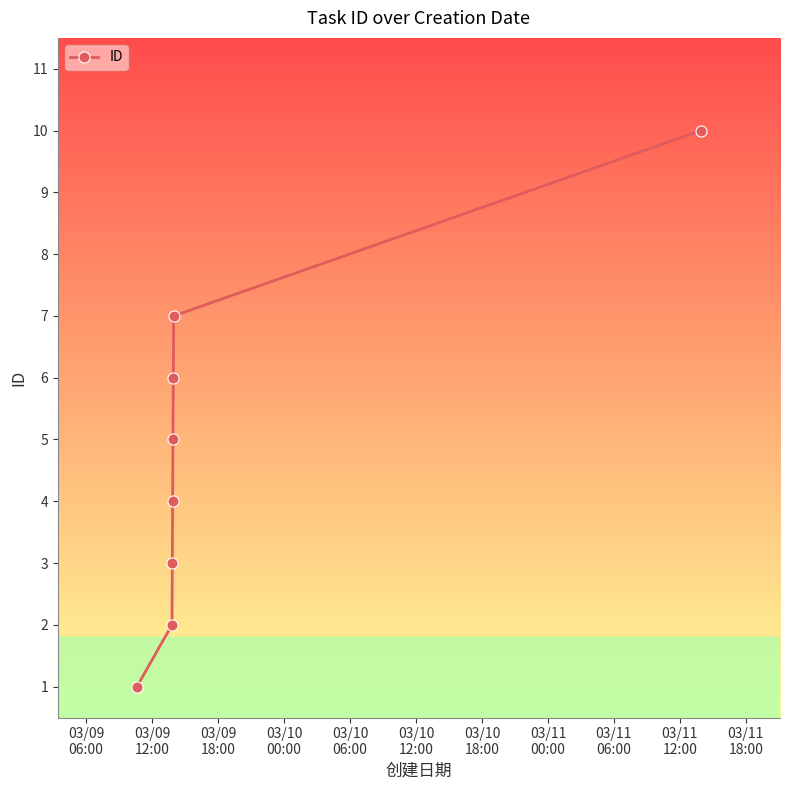

What is the sum of all values?

38